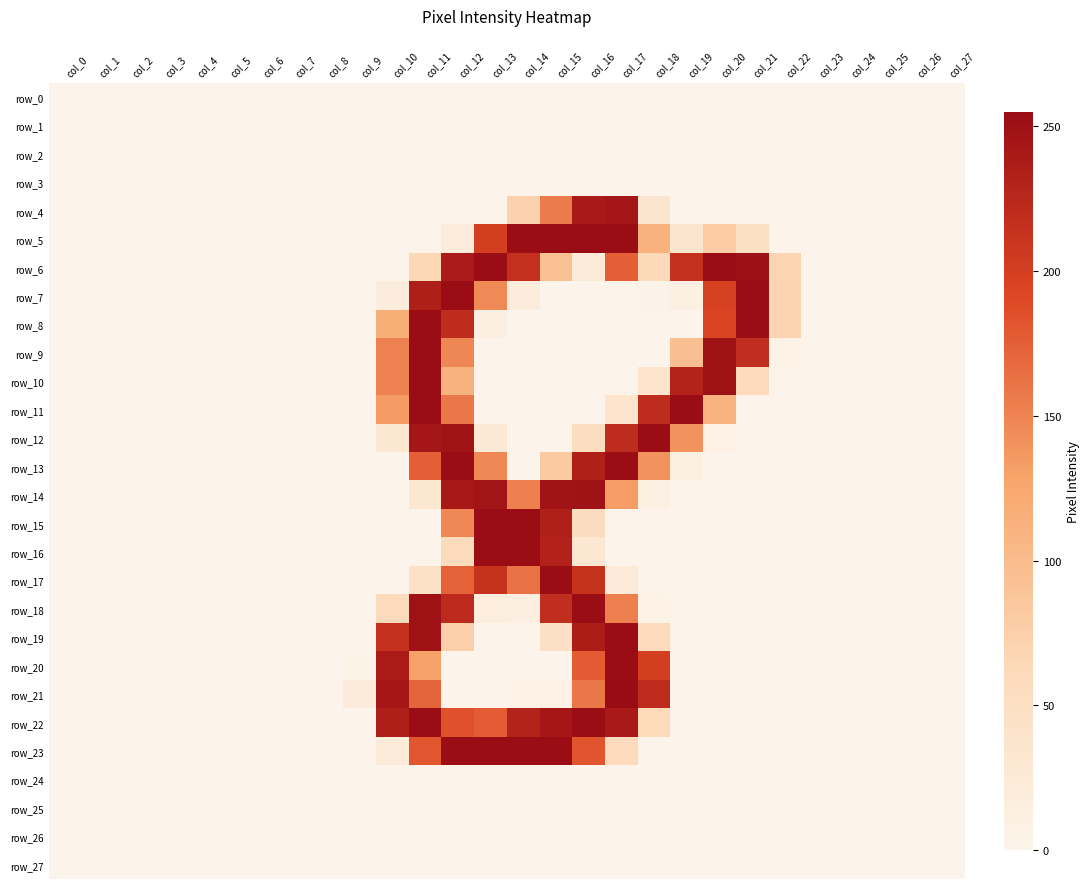

What is the highest value of the row_17 series?

254